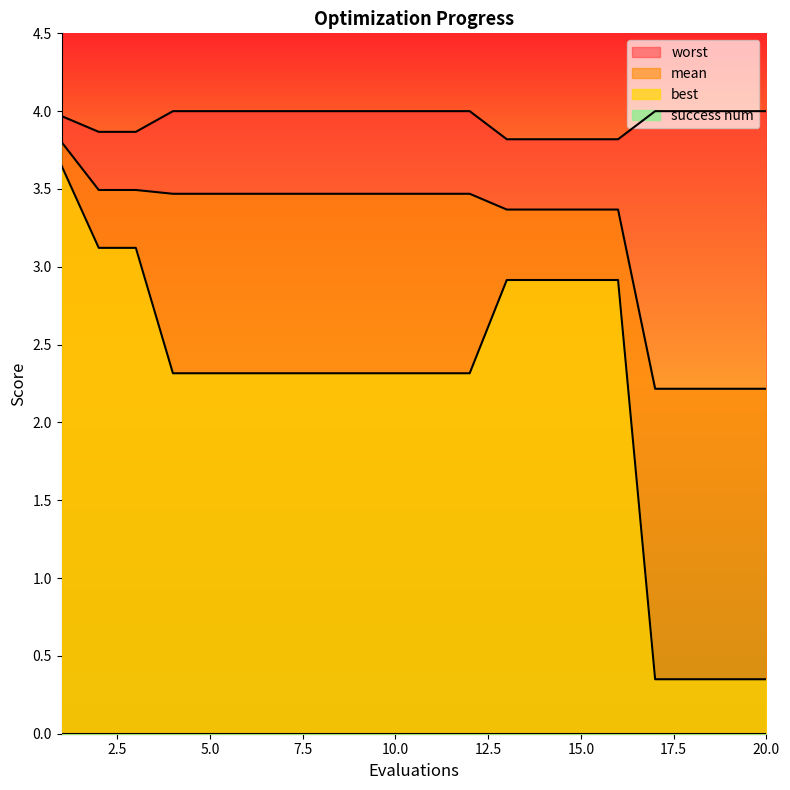

How many lines are shown in the chart?

4